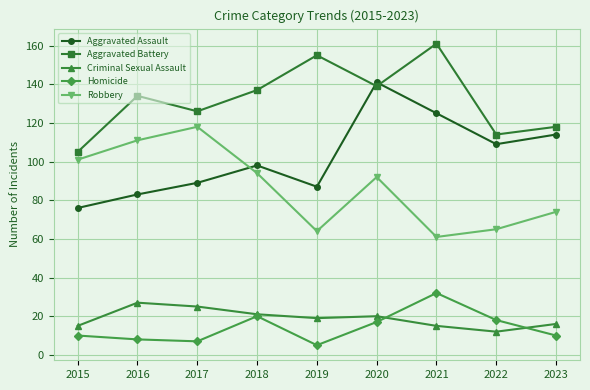

Rank the series by their maximum value, from highest to lowest.

Aggravated Battery, Aggravated Assault, Robbery, Homicide, Criminal Sexual Assault